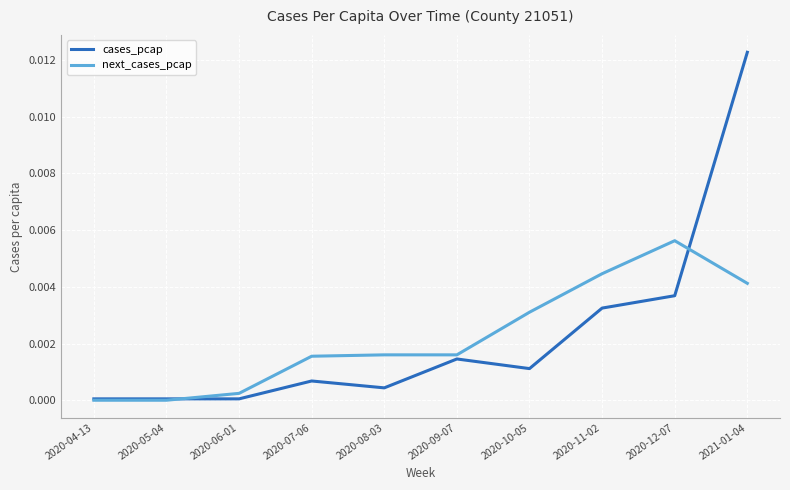

Which series has the largest range (max minus min)?

cases_pcap